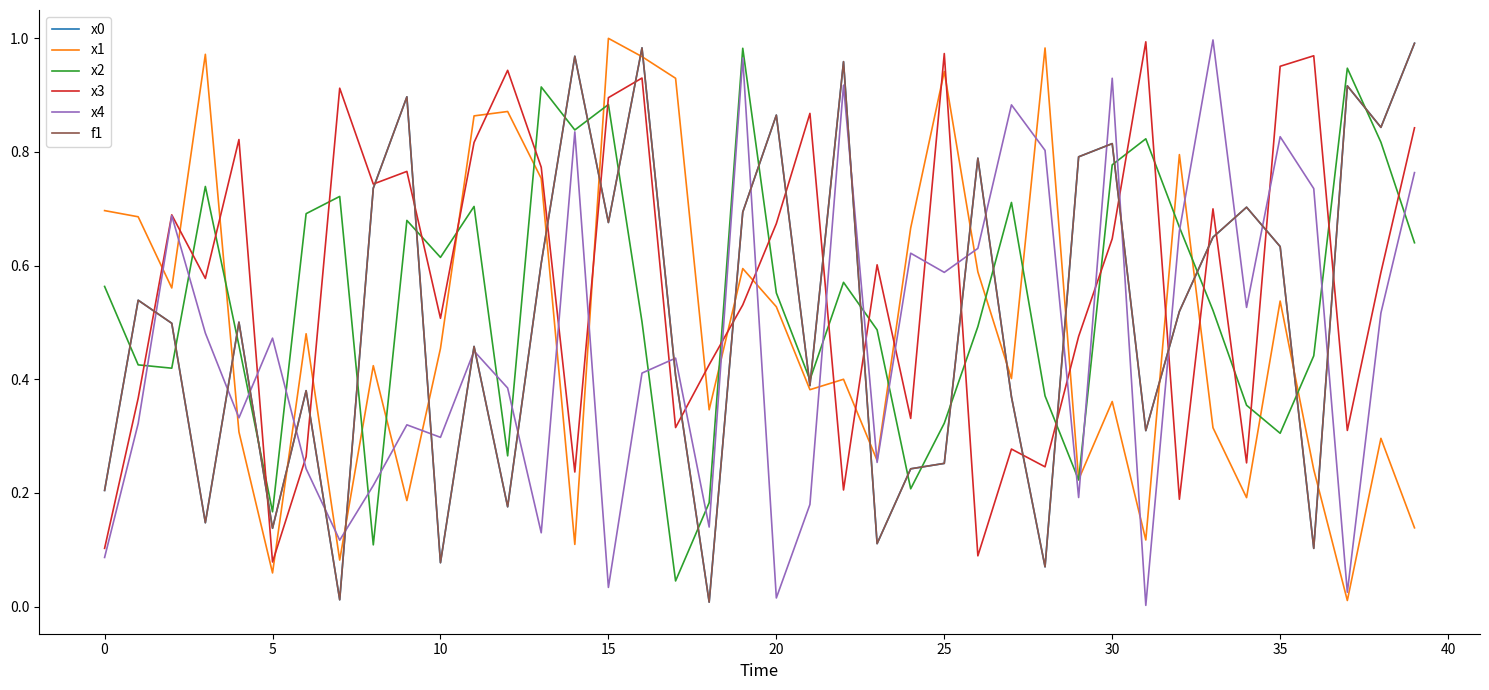

Does the chart display data point markers on the line(s)?

No